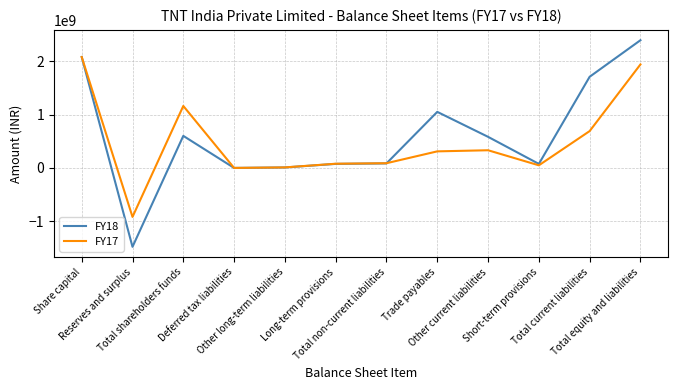

True or false: FY18 has a value of 1076183196 at Total equity and liabilities.

False